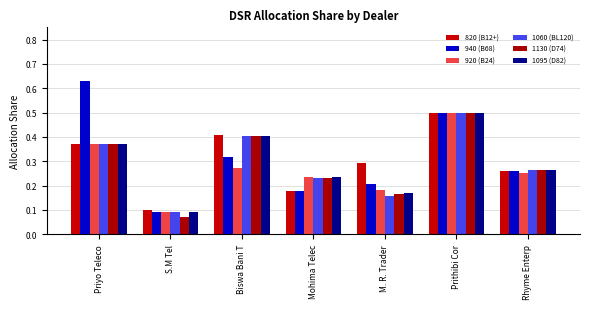

What is the difference between the second highest and second lowest values in the 1060 (BL120) series?

0.2